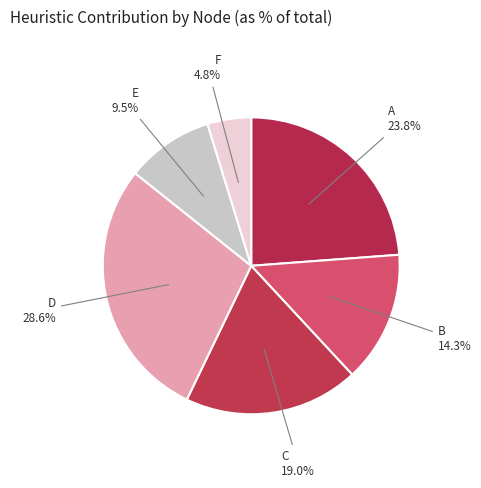

Rank the categories by value from lowest to highest.

F, E, B, C, A, D